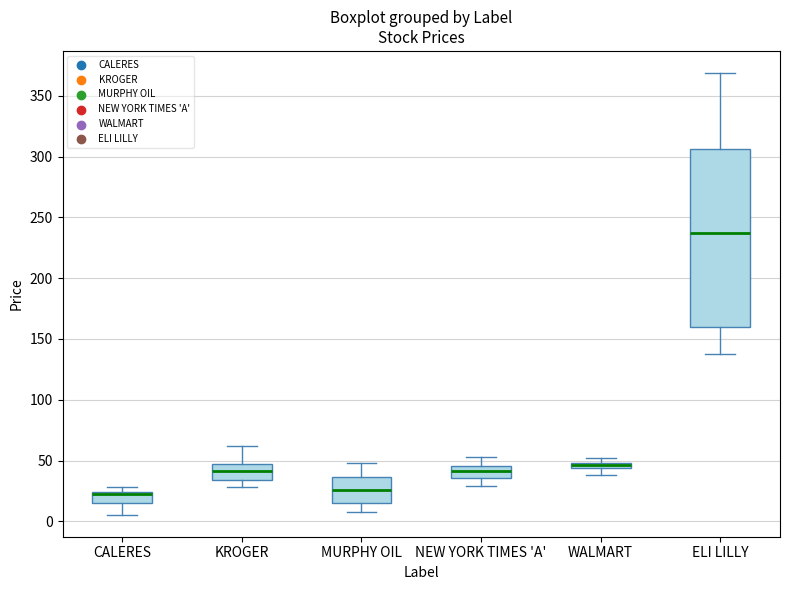

Which box is the tallest, from its lower edge to its upper edge?

ELI LILLY